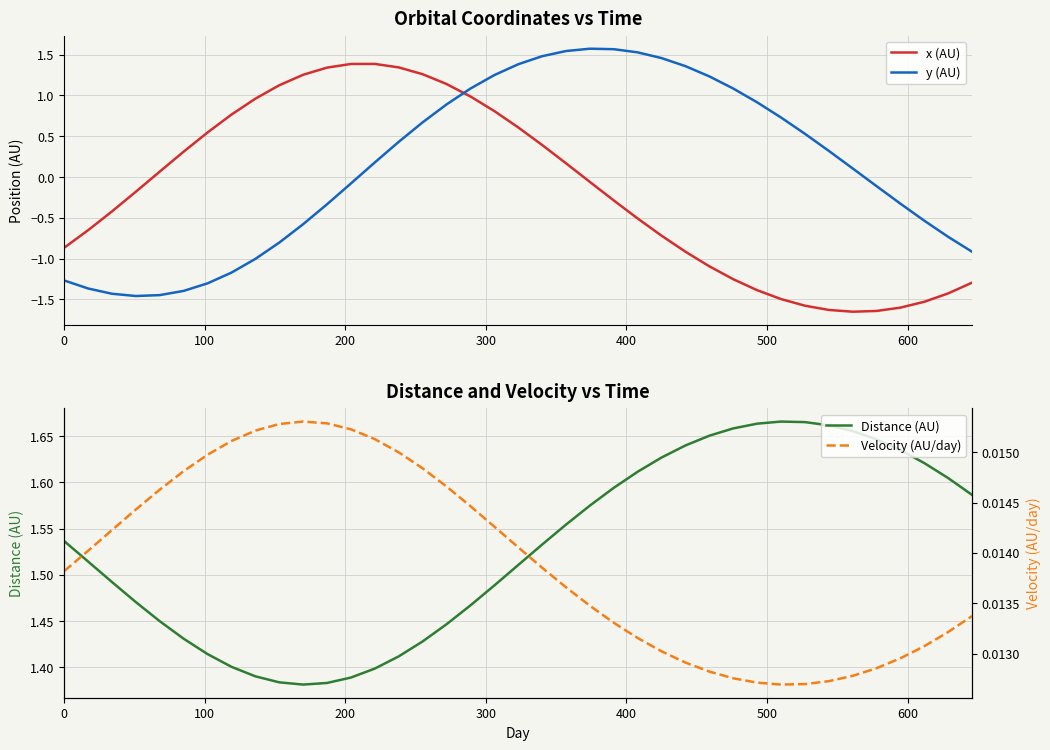

After their last crossing, which series has the higher values: x (AU) or y (AU)?

y (AU)